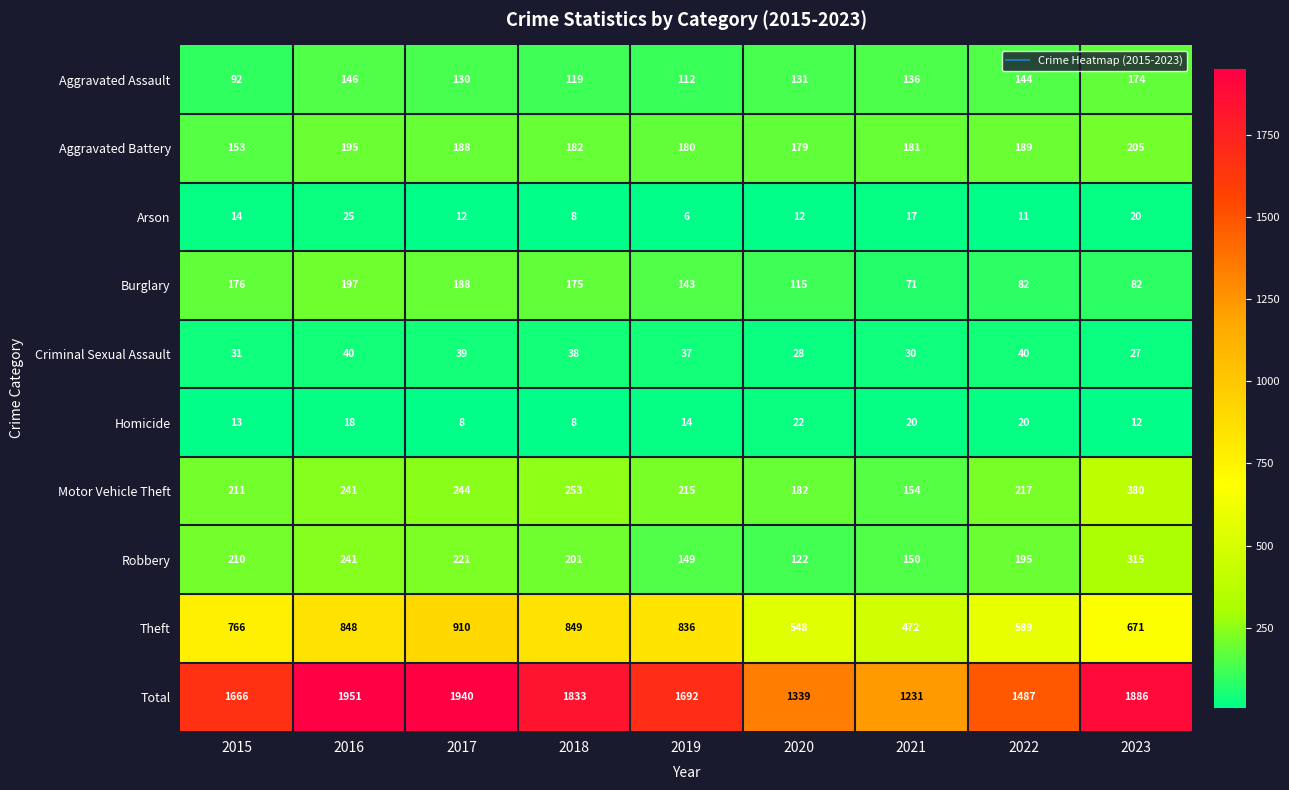

Which label corresponds to the smallest value in the chart?

2019